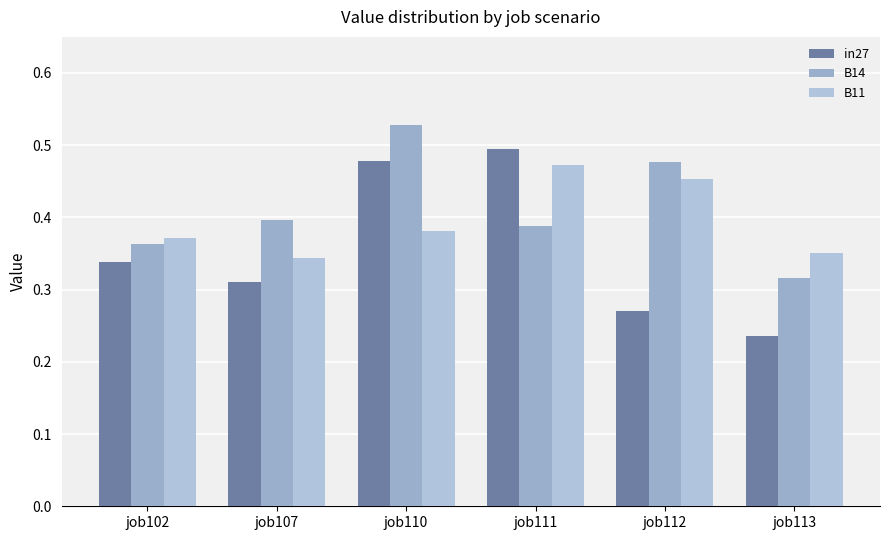

What is the sum of all B11 values?

2.4